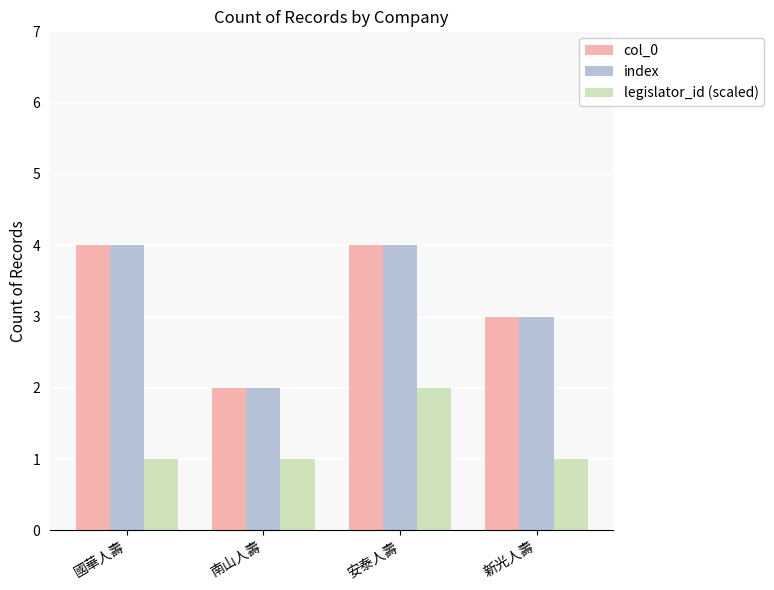

What is the sum of all legislator_id (scaled) values?

5